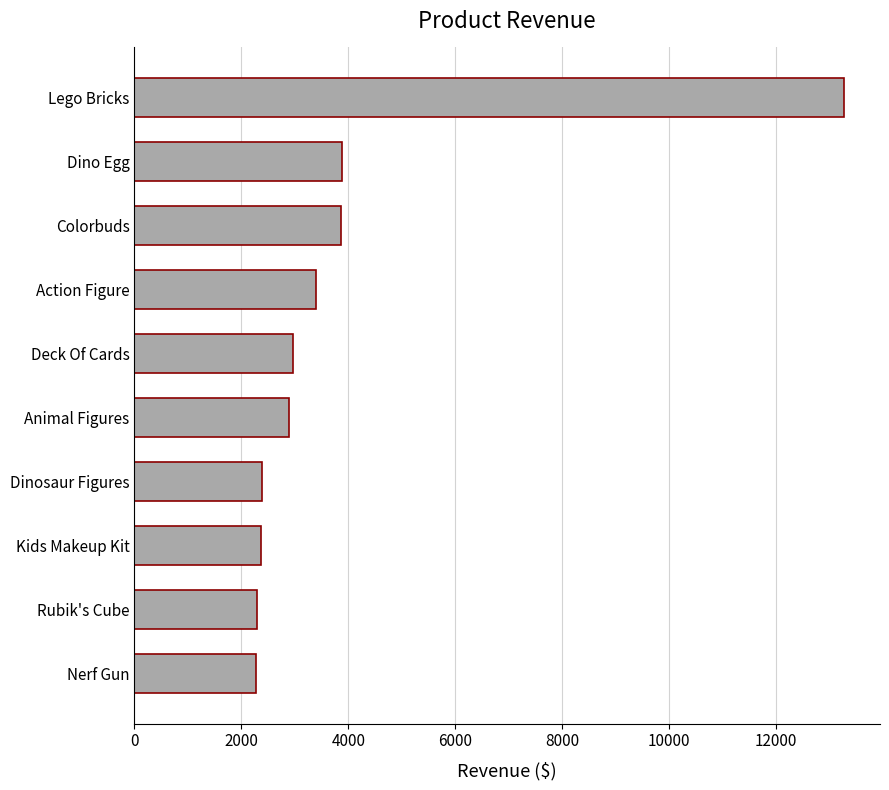

What is the change in value from Rubik's Cube to Dino Egg?

+1580.6